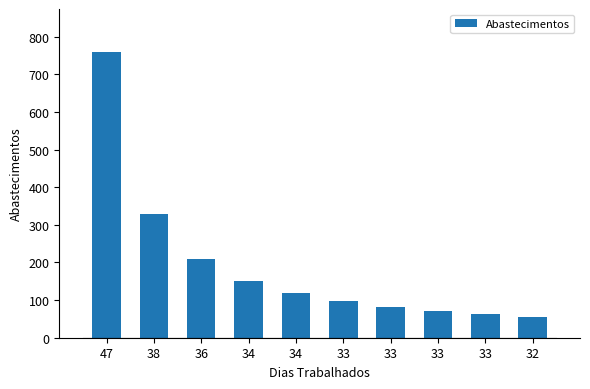

Reading left to right, list all the values displayed in this chart.

47=760	38=328	36=208	34=152	34=119	33=98	33=83	33=71	33=63	32=56